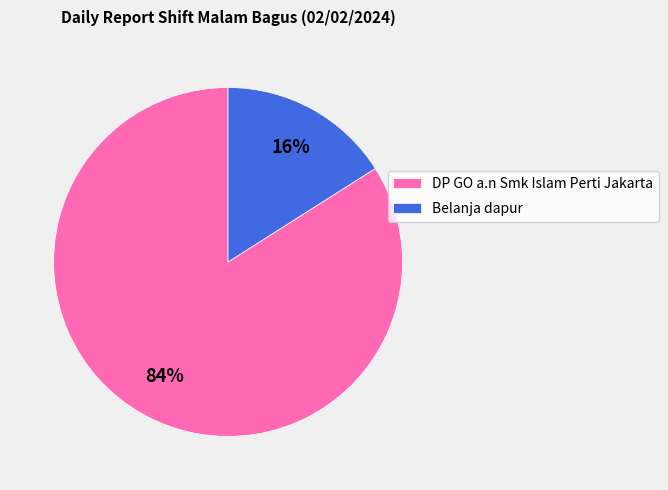

To the nearest percent, what is the average slice percentage?

50%